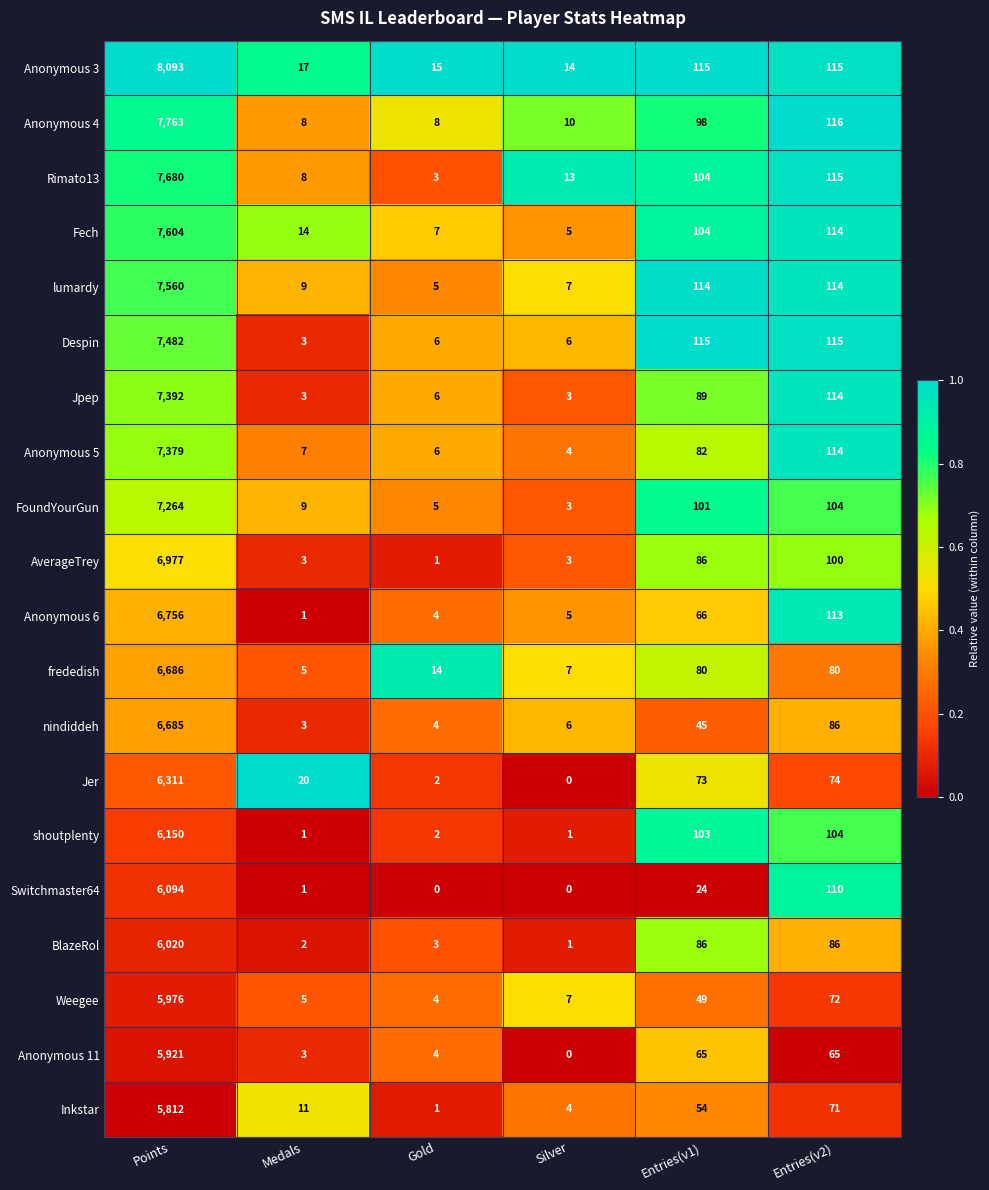

At which category does the chart reach its peak across all series?

Points